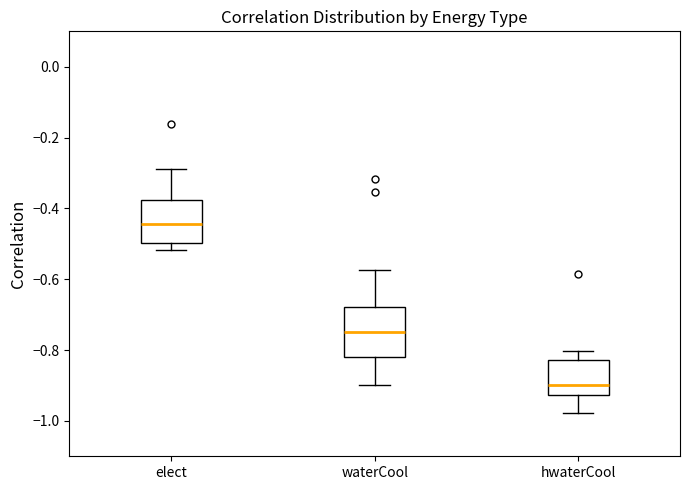

Which box has the lowest median line?

hwaterCool